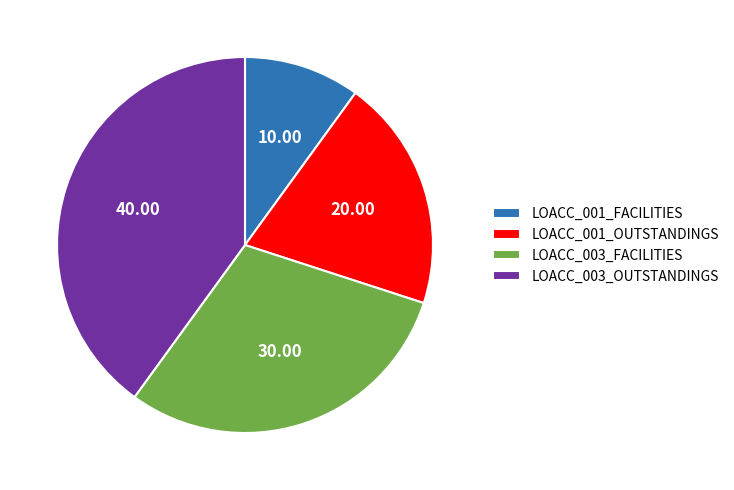

Which has a higher value, LOACC_001_OUTSTANDINGS or LOACC_001_FACILITIES?

LOACC_001_OUTSTANDINGS